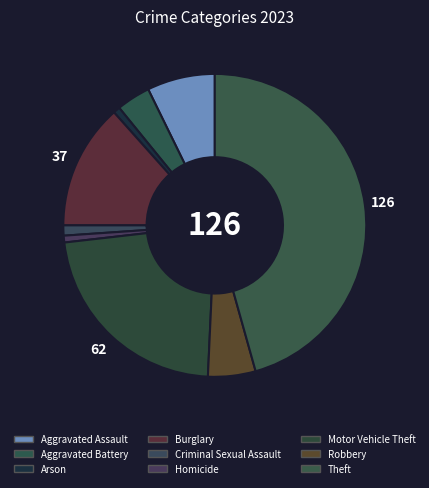

How many segments does this pie chart have?

9